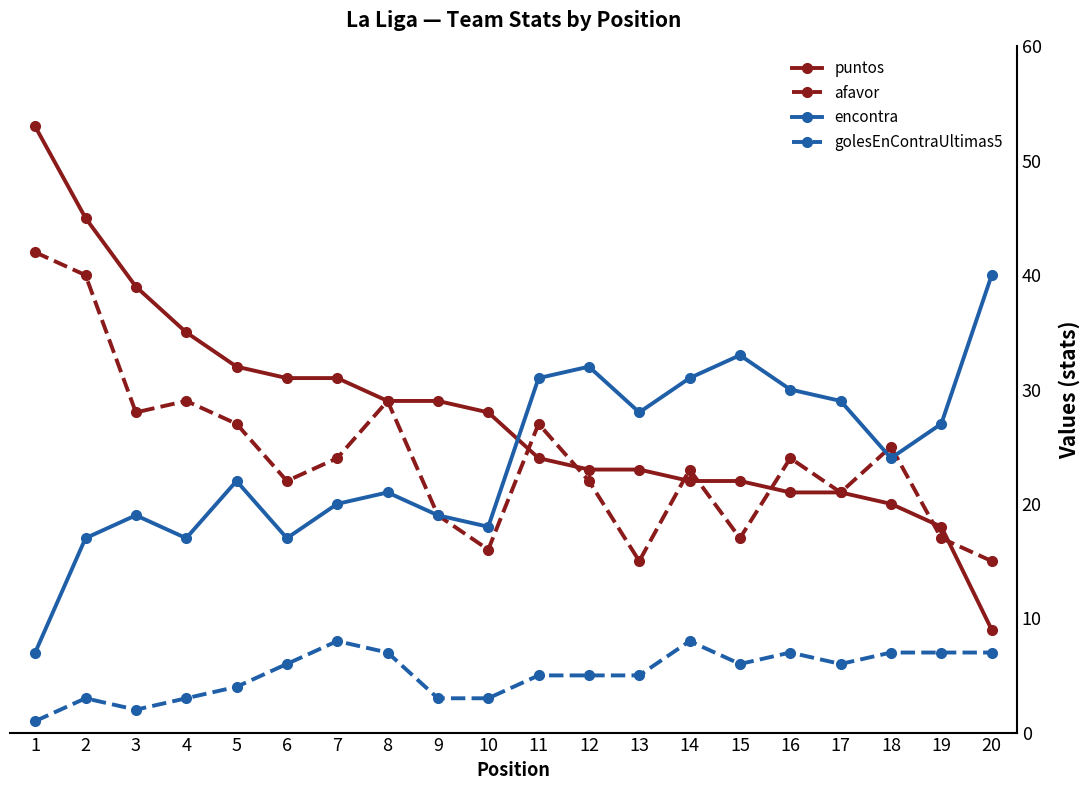

What is the average value of the afavor series?

24